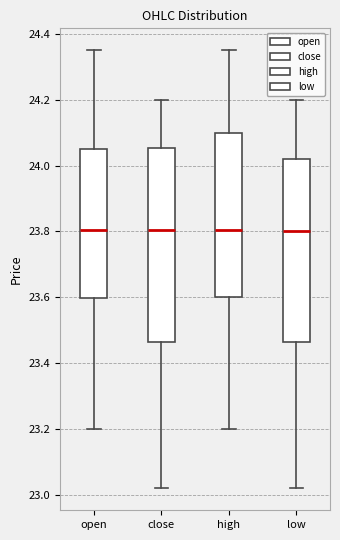

Comparing the boxes themselves (not the whiskers), which one is the tallest?

close